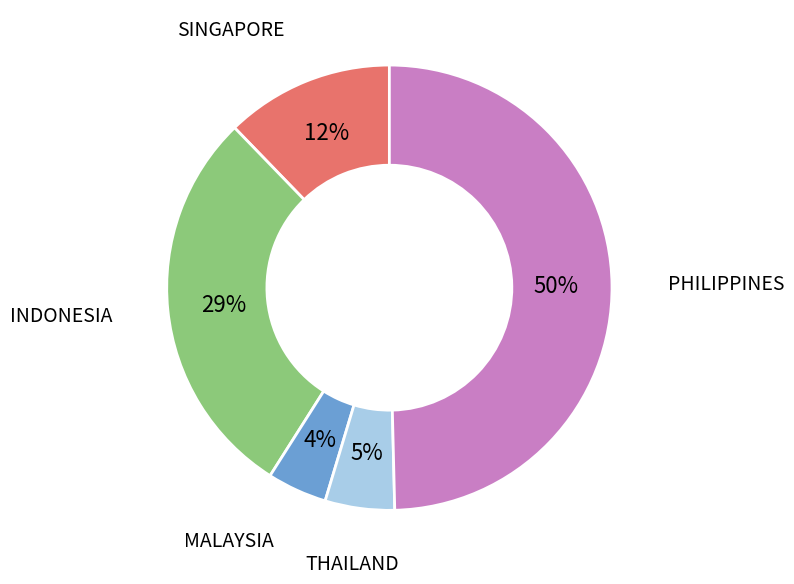

To the nearest percent, what is the difference between the SINGAPORE and INDONESIA slice percentages?

17%